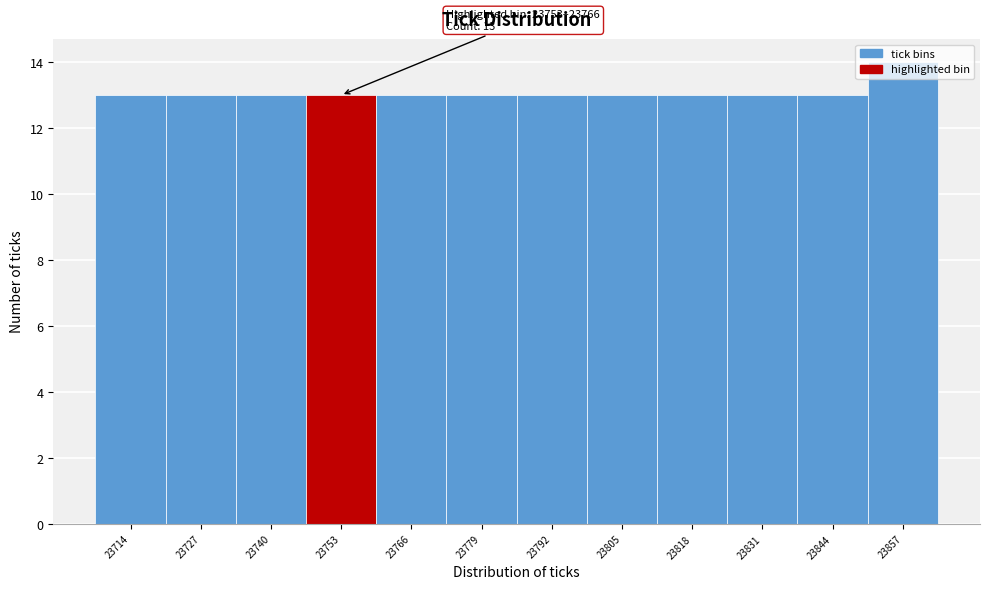

What is the greatest value displayed?

14